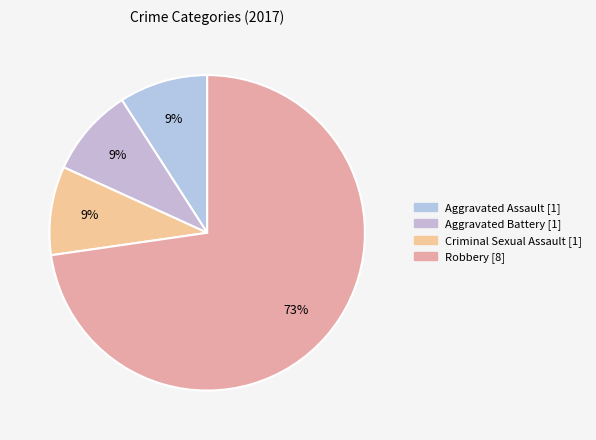

Count the number of slices in the pie.

4